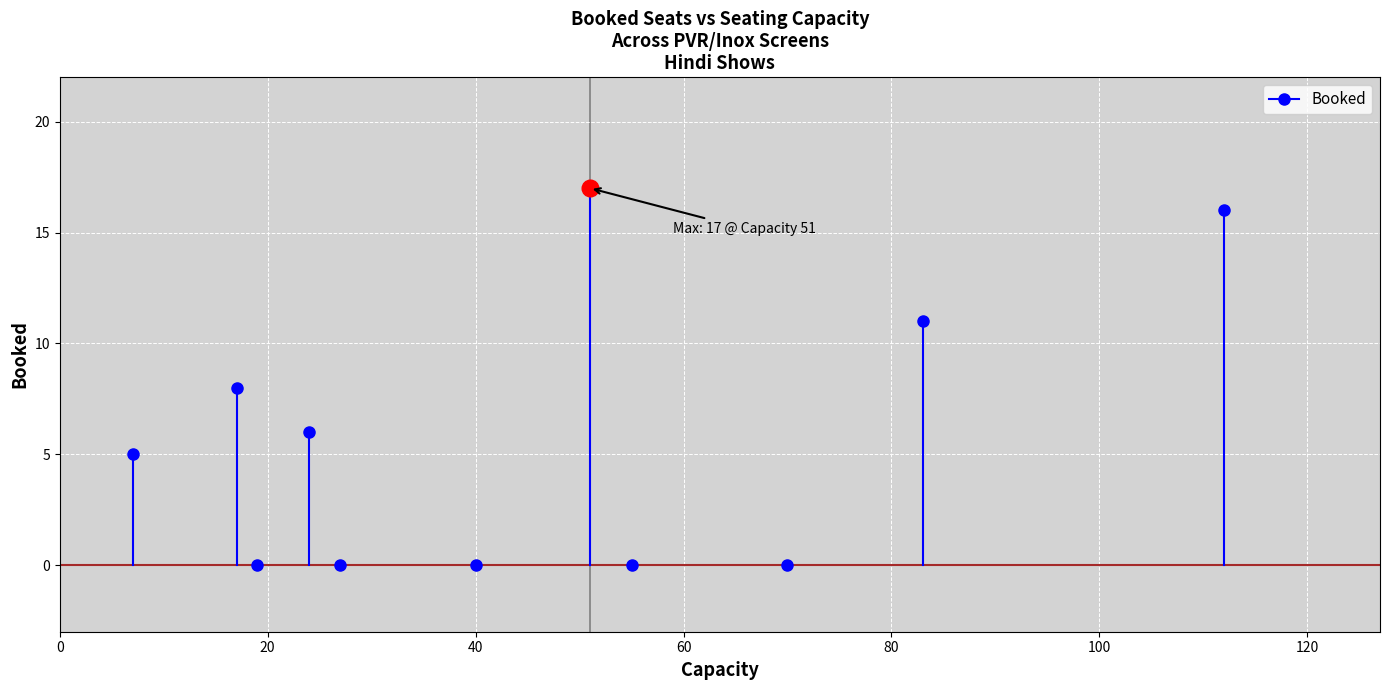

How many values are between 0 and 11?

9